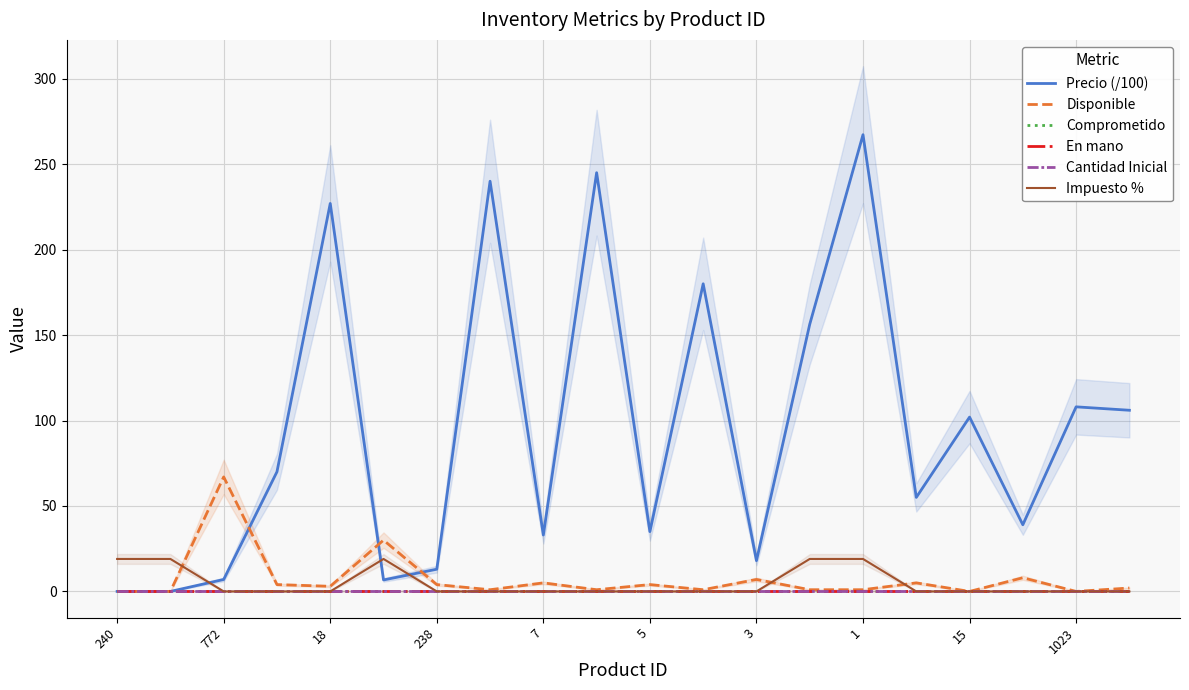

Reading left to right, transcribe all the data shown in this chart.

Precio (/100): 0.0	0.0	7.0	70.0	227.0	6.7	13.0	240.0	33.0	245.0	35.0	180.0	18.0	156.3	267.2	55.0	102.0	39.0	108.0	106.0
Disponible: 0.0	0.0	67.0	4.0	3.0	30.0	4.0	1.0	5.0	1.0	4.0	1.0	7.0	1.0	1.0	5.0	0.0	8.0	0.0	2.0
Comprometido: 0.0	0.0	0.0	0.0	0.0	0.0	0.0	0.0	0.0	0.0	0.0	0.0	0.0	0.0	0.0	0.0	0.0	0.0	0.0	0.0
En mano: 0.0	0.0	0.0	0.0	0.0	0.0	0.0	0.0	0.0	0.0	0.0	0.0	0.0	0.0	0.0	0.0	0.0	0.0	0.0	0.0
Cantidad Inicial: 0.0	0.0	0.0	0.0	0.0	0.0	0.0	0.0	0.0	0.0	0.0	0.0	0.0	0.0	0.0	0.0	0.0	0.0	0.0	0.0
Impuesto %: 19.0	19.0	0.0	0.0	0.0	19.0	0.0	0.0	0.0	0.0	0.0	0.0	0.0	19.0	19.0	0.0	0.0	0.0	0.0	0.0